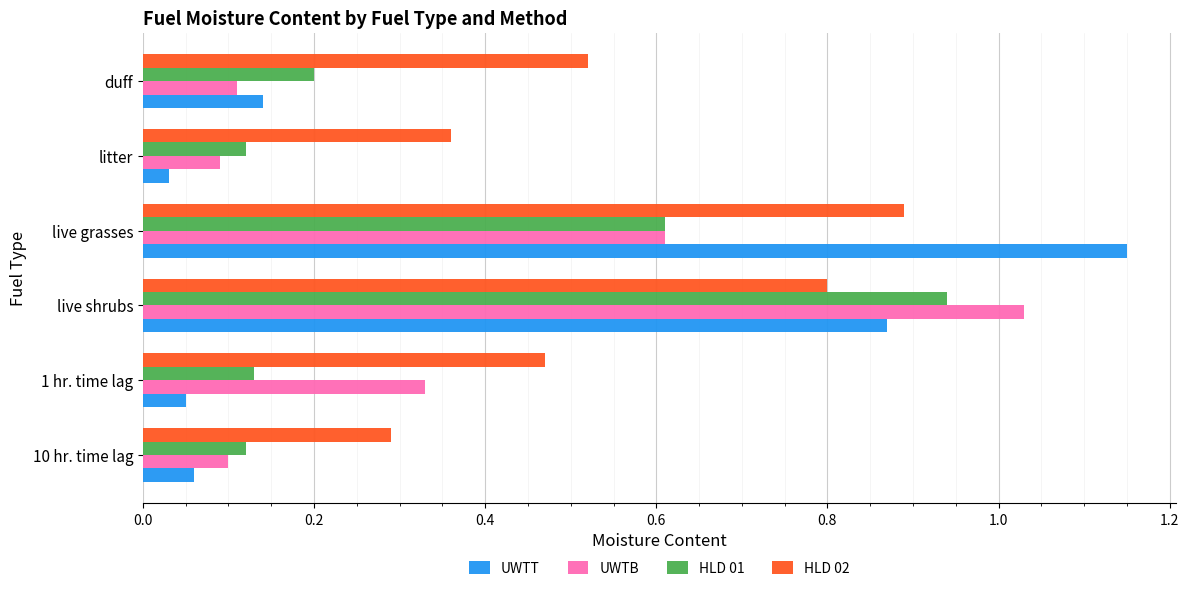

Rank the categories by UWTB value from lowest to highest.

litter, 10 hr. time lag, duff, 1 hr. time lag, live grasses, live shrubs